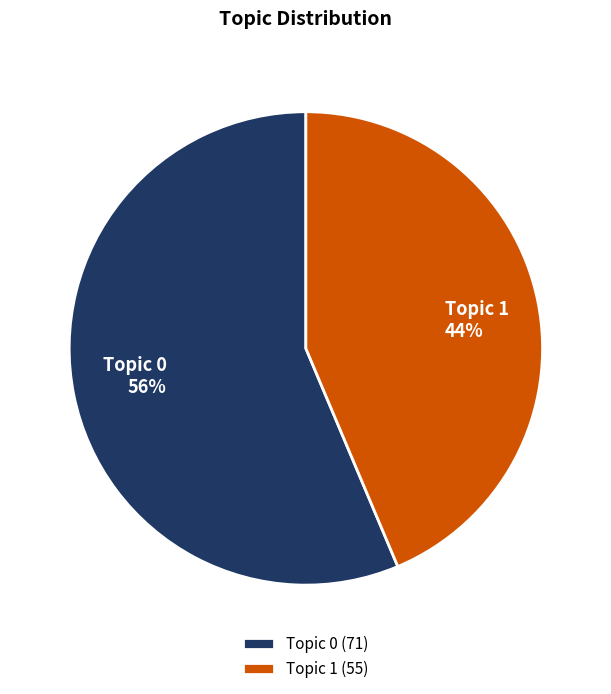

Rank the categories by value from lowest to highest.

Topic 1, Topic 0